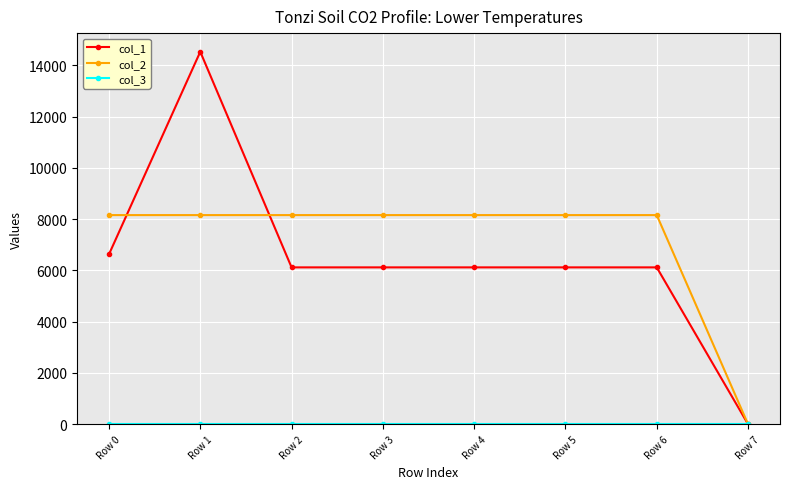

Does the chart have visible grid lines?

Yes